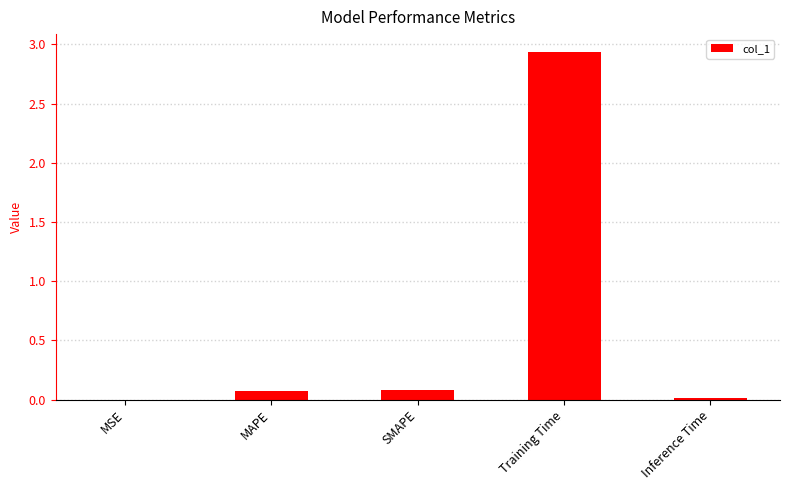

Is it true that the value at MSE is 0.0?

True